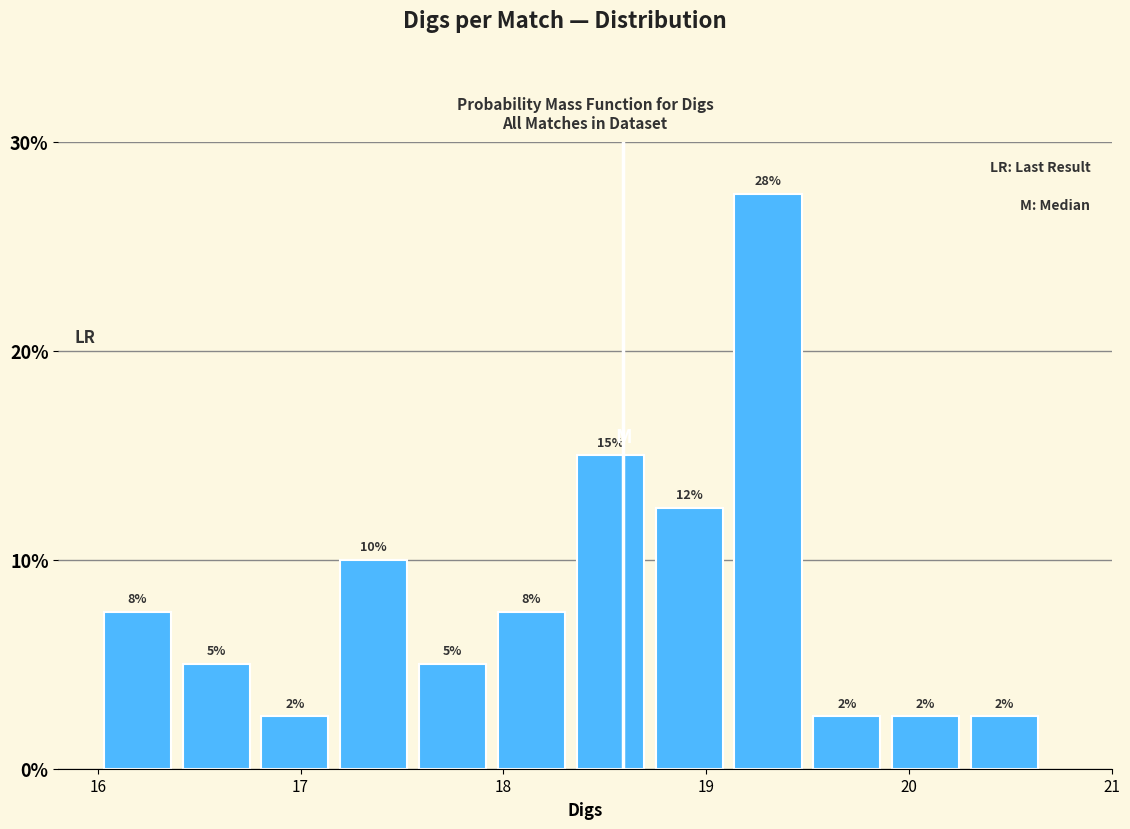

Around what value on the x-axis is the tallest bar? Give the approximate position of its centre, as read against the axis.

19.3